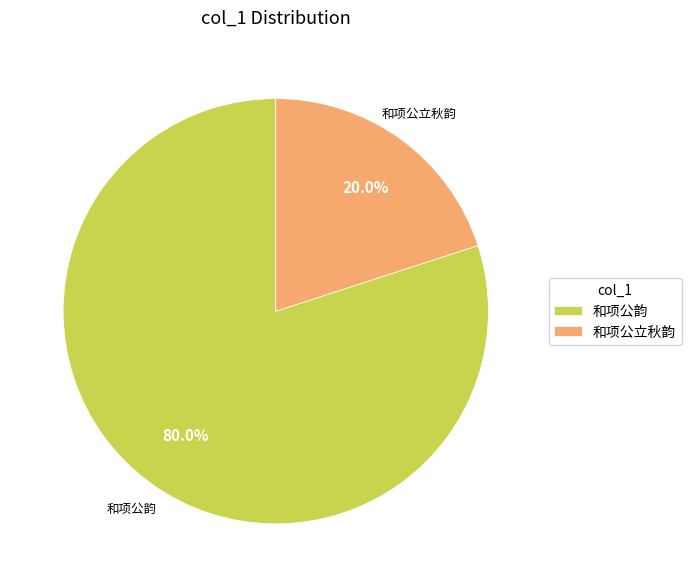

How many slices are in this pie chart?

2